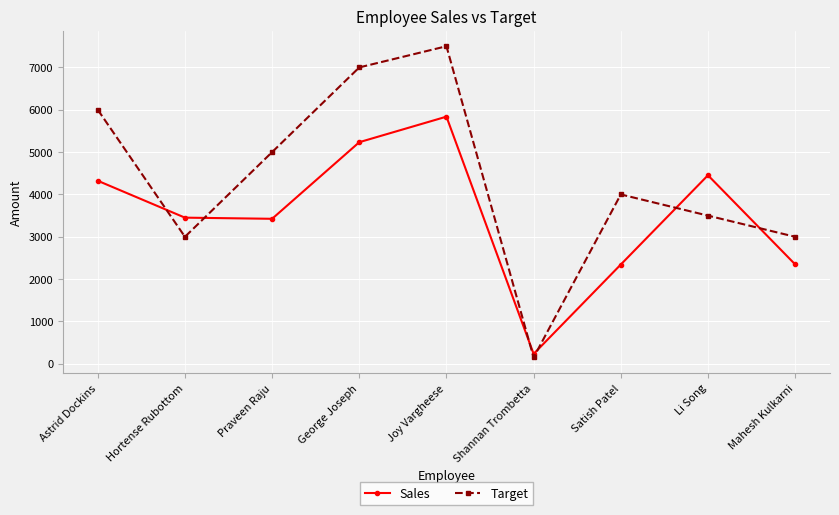

What is the greatest value displayed?

7500